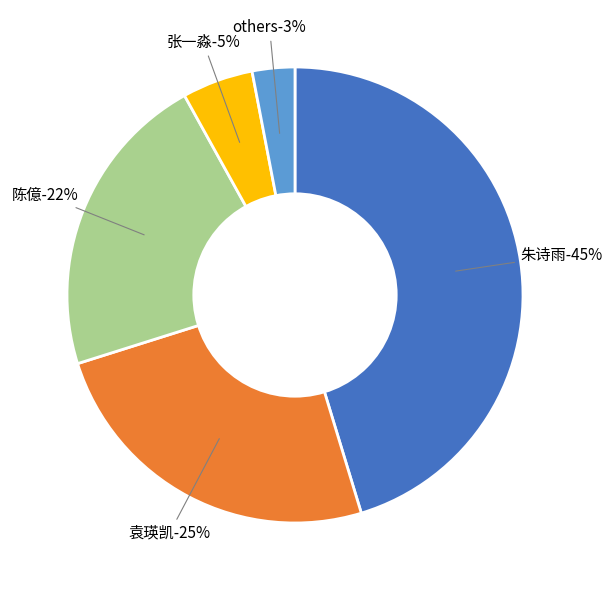

True or false: others accounts for 16% of the total.

False